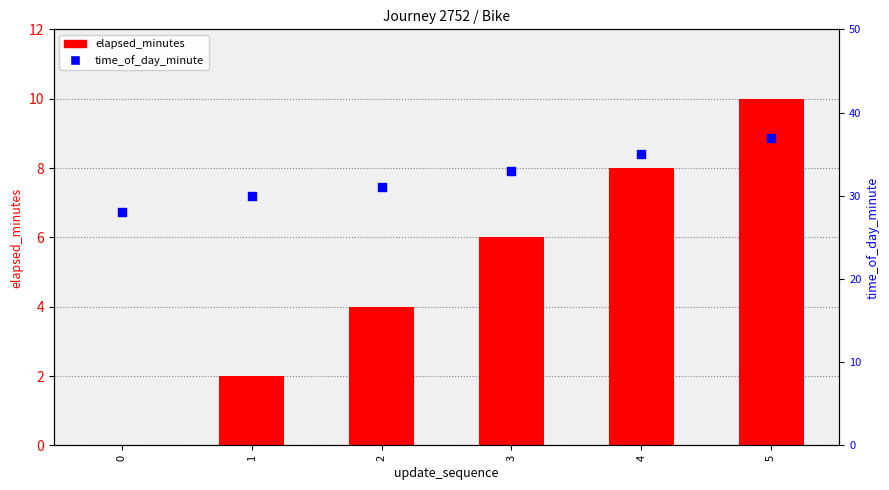

Is the value of elapsed_minutes at 0 greater than the value of time_of_day_minute at 5?

No